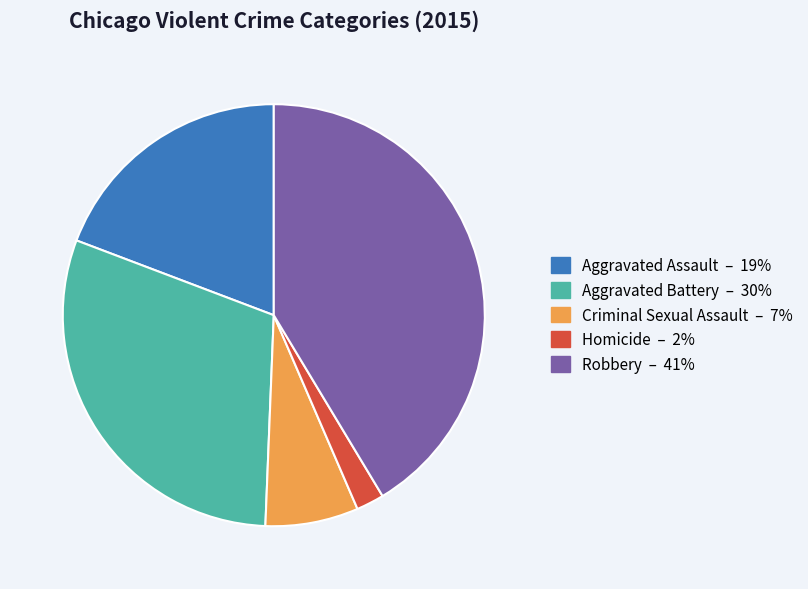

Rank the categories by value from highest to lowest.

Robbery, Aggravated Battery, Aggravated Assault, Criminal Sexual Assault, Homicide